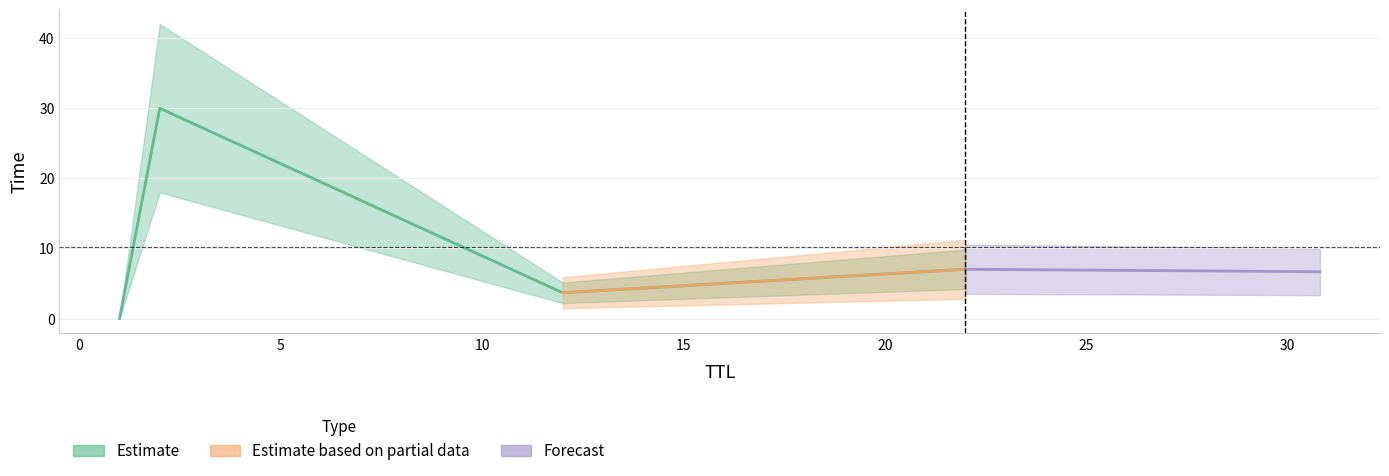

List the labels in order of value, largest first.

2, 22, 12, 1